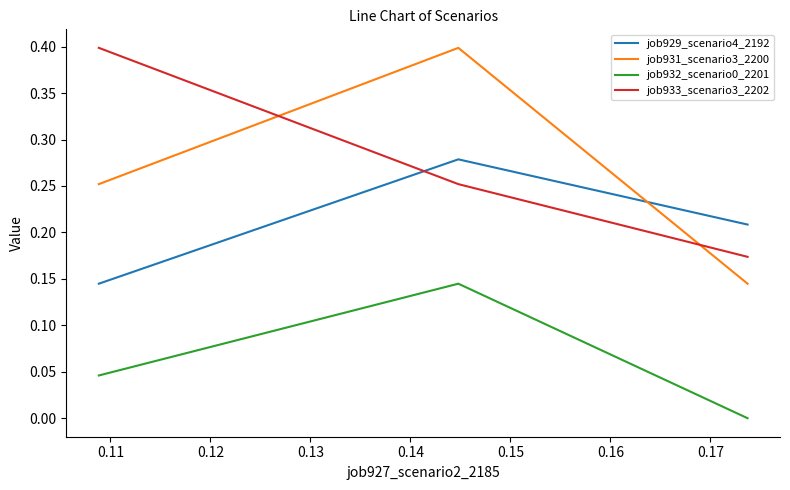

What is the value of the job933_scenario3_2202 point at the 2nd from the left?

0.3